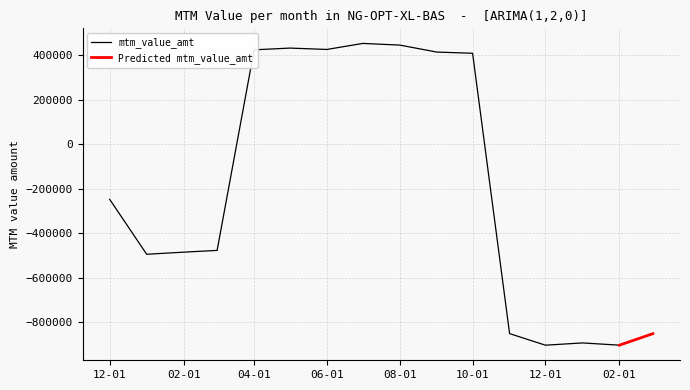

Rank the categories by value from lowest to highest.

2001-12-01, 2002-02-01, 2002-01-01, 2002-03-01, 2001-11-01, 2001-01-01, 2001-02-01, 2001-03-01, 2000-12-01, 2001-10-01, 2001-09-01, 2001-04-01, 2001-06-01, 2001-05-01, 2001-08-01, 2001-07-01